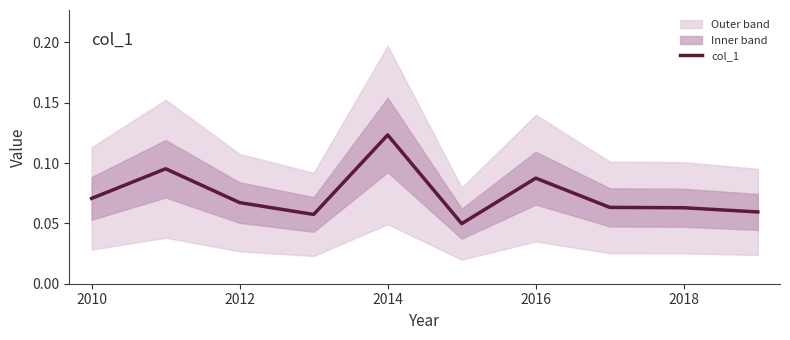

True or false: col_1 has a value of 0.0 at 2010.

False